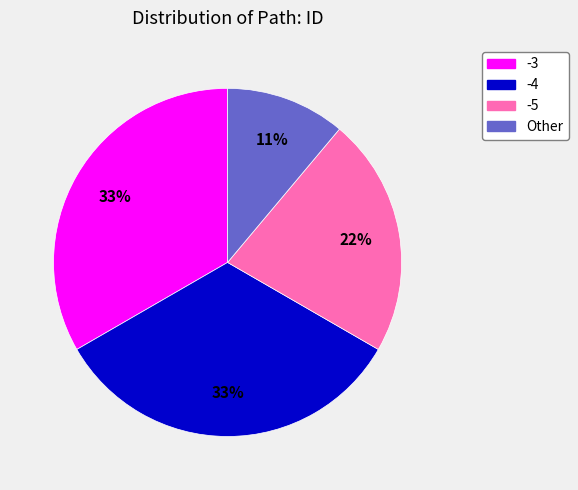

How many slices are in this pie chart?

4